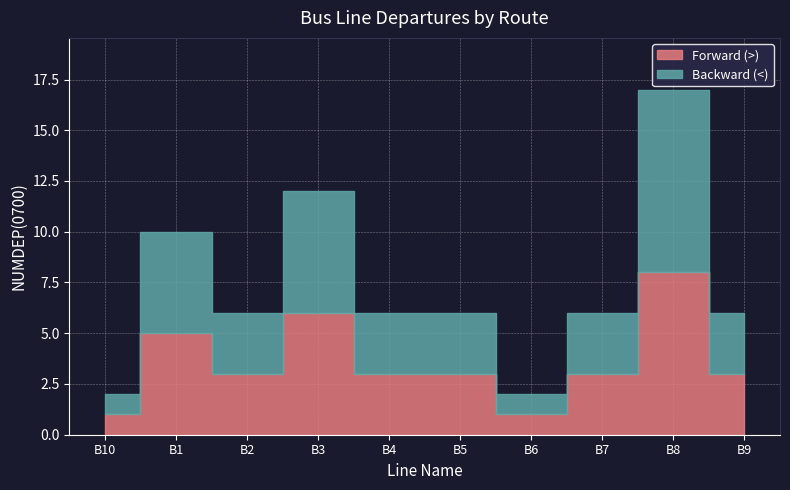

What is the label of the 5th point from the left?

B4